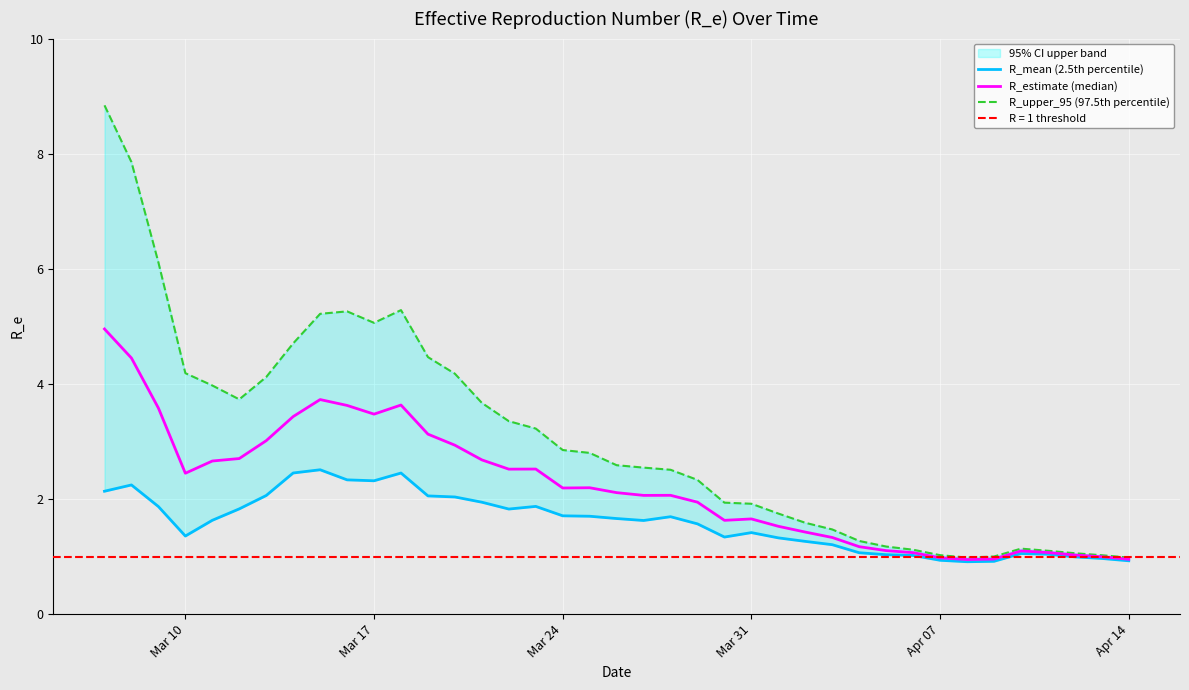

Is it true that R_estimate (median) equals 1.8 at 15?

False